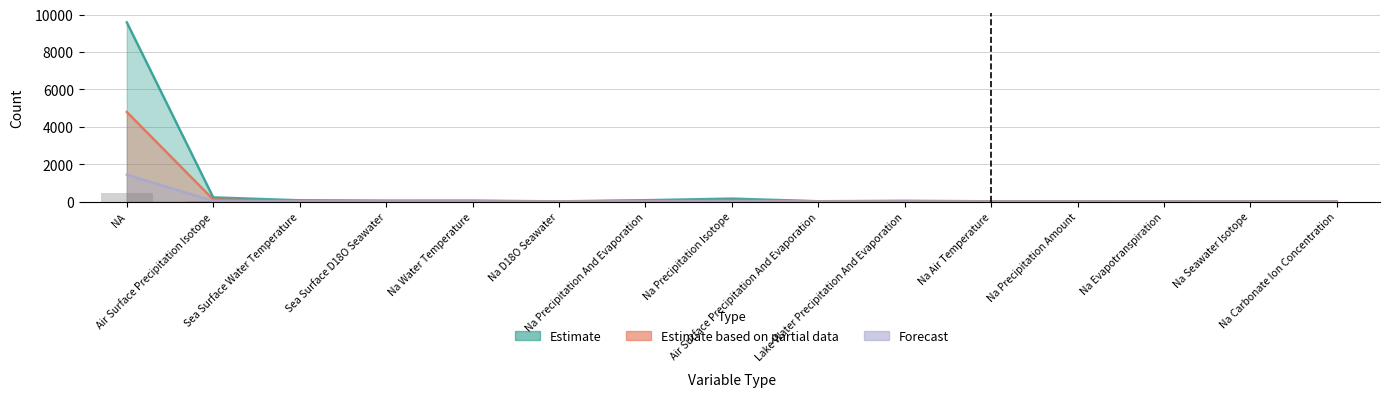

How many values in the Estimate based on partial data series exceed 19?

7